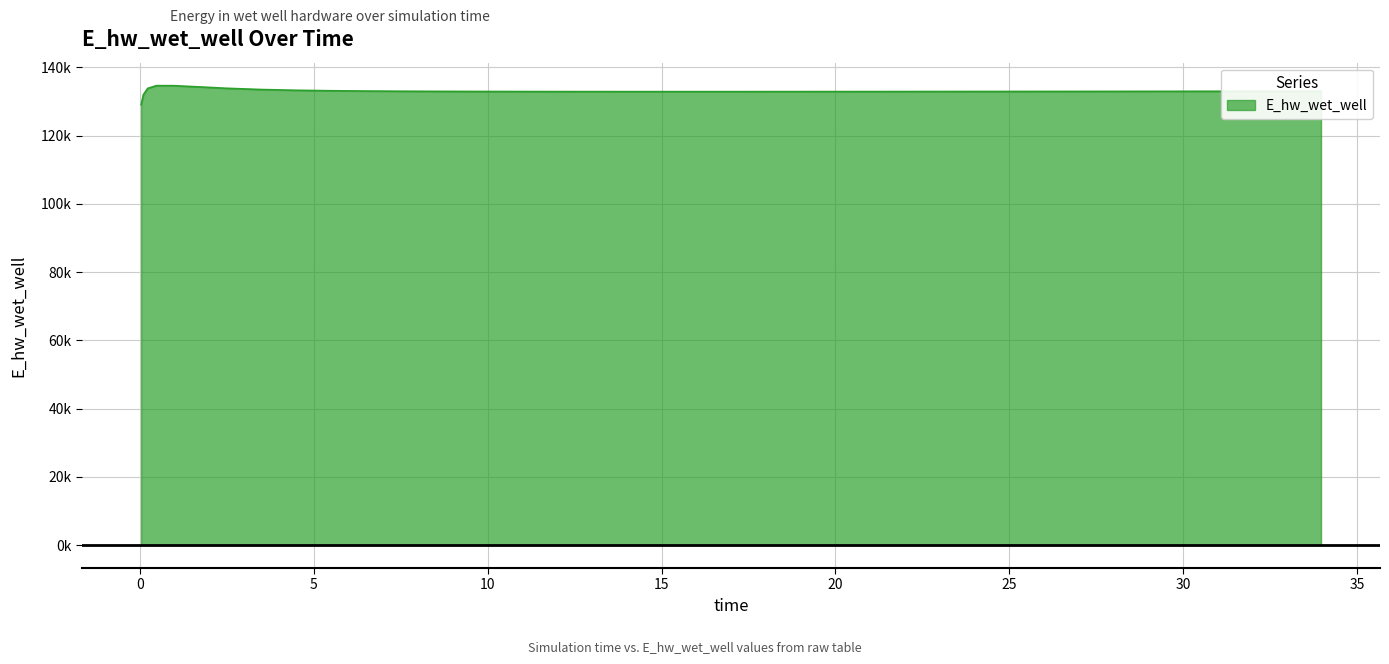

What is the label of the 1st point from the right?

33.96875